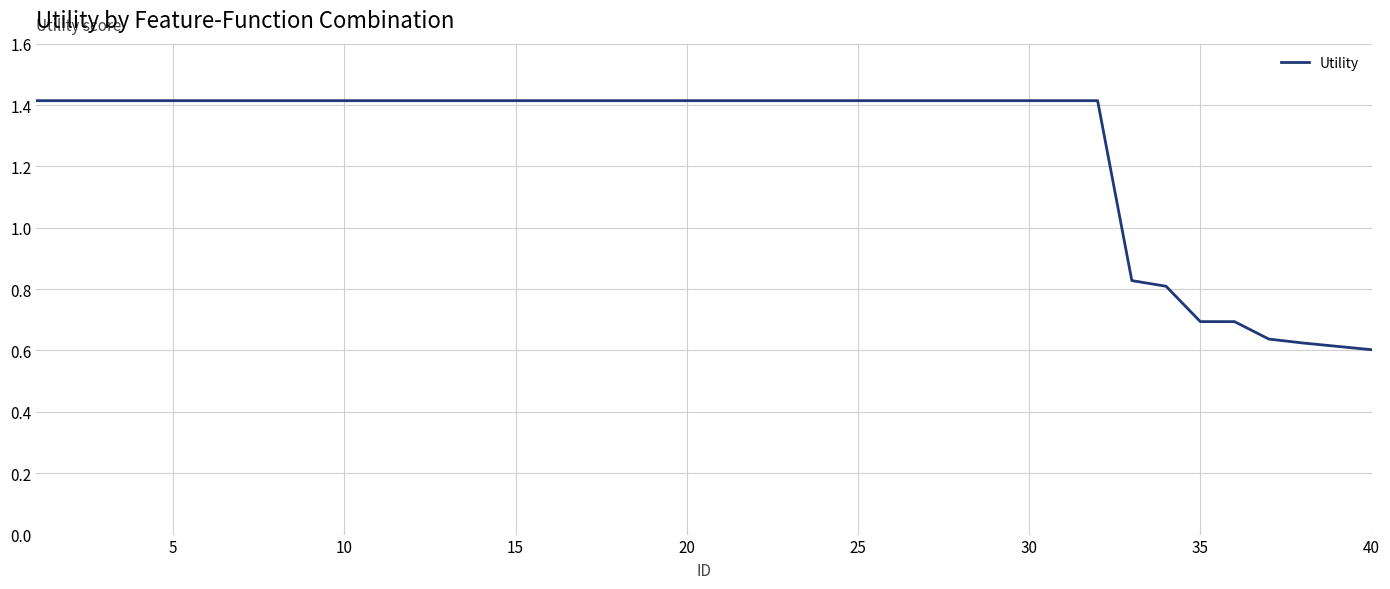

What is the greatest value displayed?

1.4